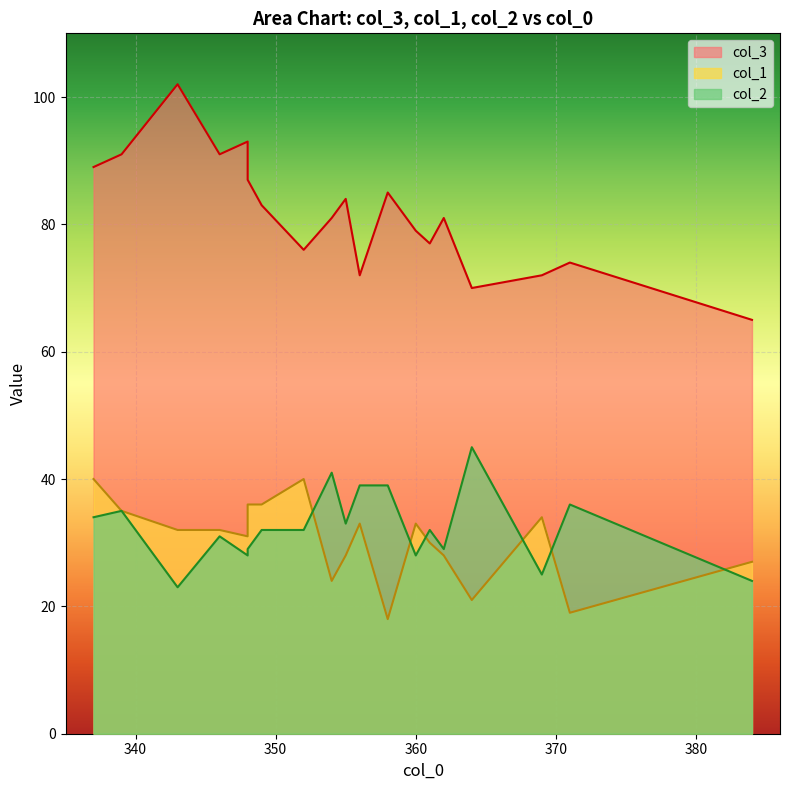

At which label does col_1 reach its minimum?

358